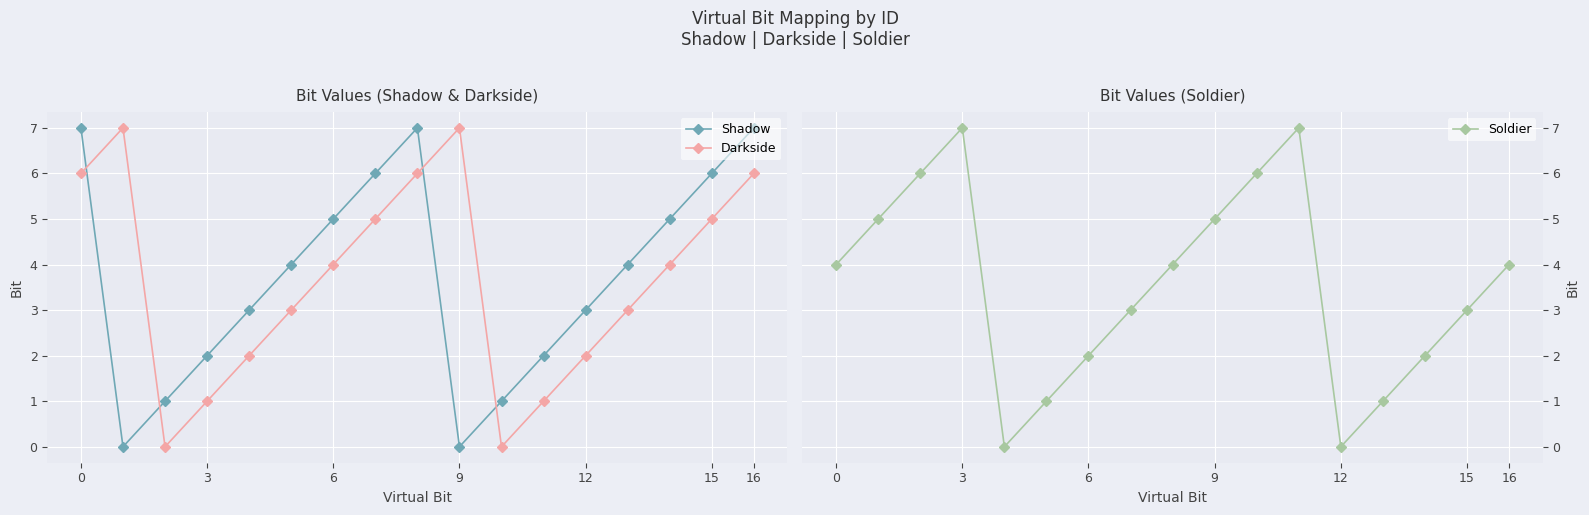

Does the chart display data point markers on the line(s)?

Yes